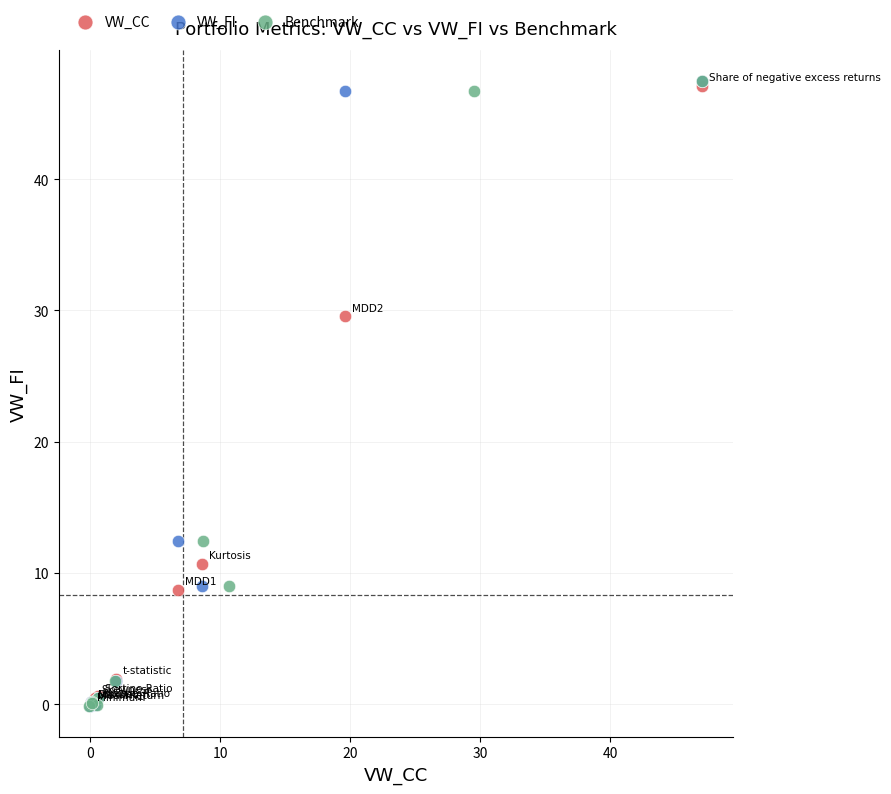

What are all the series names shown in the legend?

VW_CC, VW_FI, Benchmark